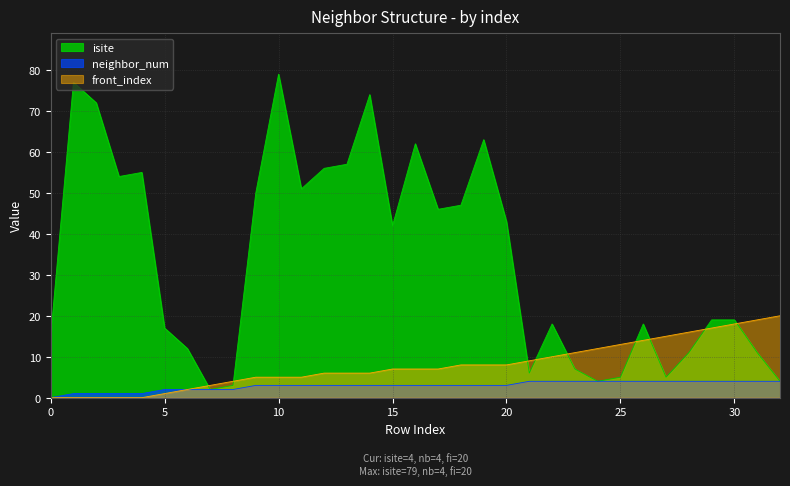

How many values in the front_index series exceed 7?

15